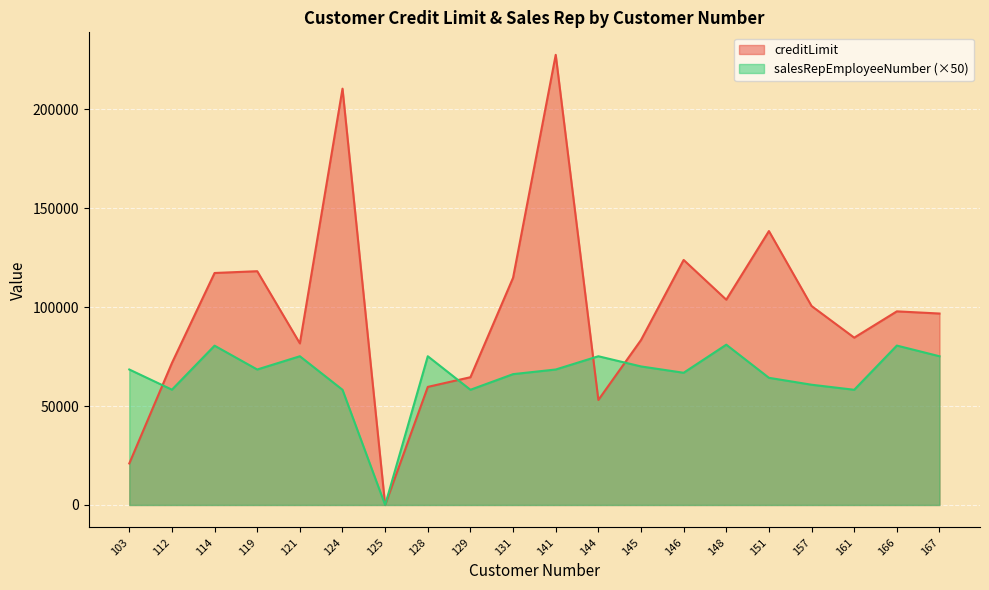

What is the sum of all salesRepEmployeeNumber values?

1309700